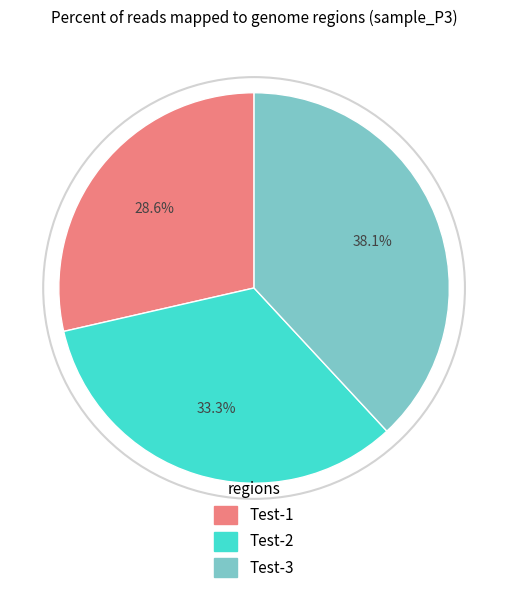

What is the ratio of the value at Test-3 to the value at Test-2?

1.1